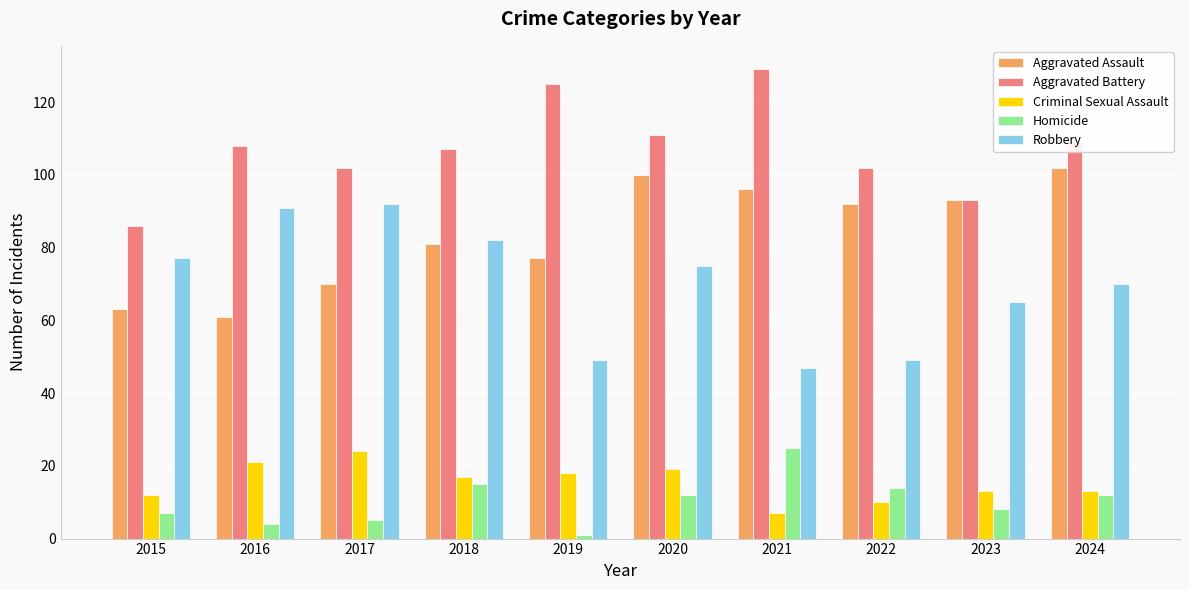

Is the value of Homicide at 2022 greater than the value of Robbery at 2024?

No